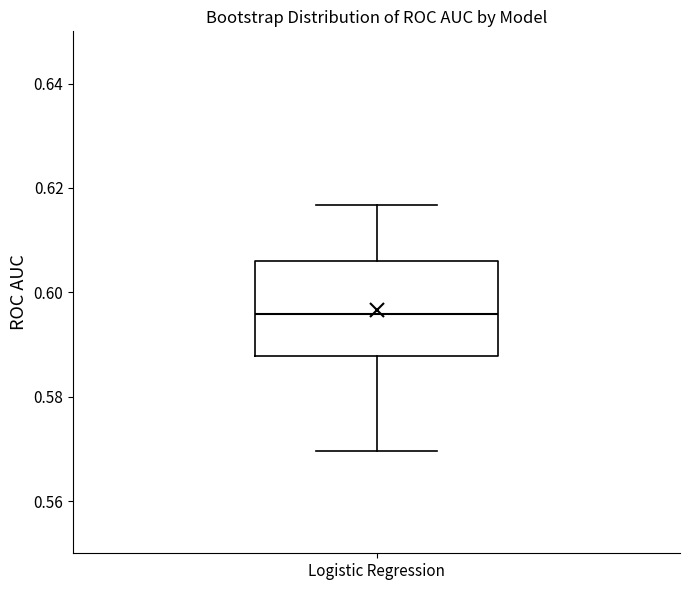

Transcribe this box plot: give where the median line is, the range the box spans, and where the two whiskers end, as read against the y-axis. The values are not printed on the chart, so give them approximately, as read against the axis.

median 0.596, box 0.588 to 0.606, whiskers 0.570 to 0.616